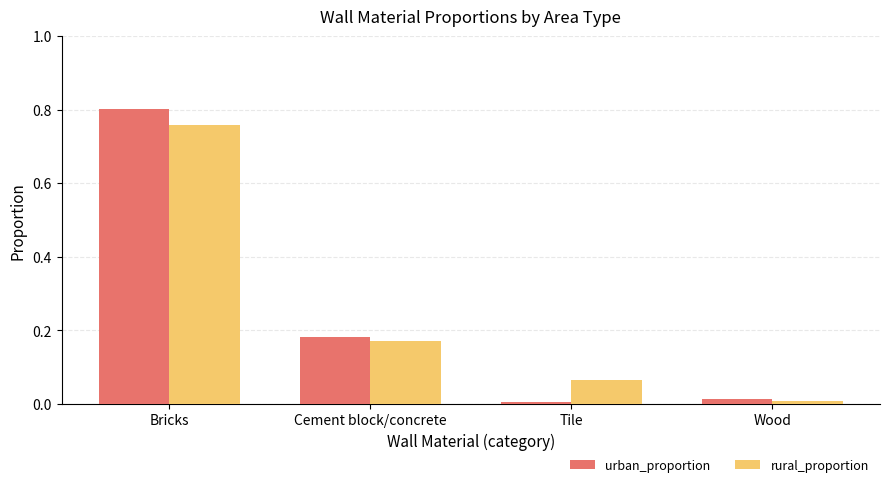

Which label corresponds to the largest value in the chart?

Bricks